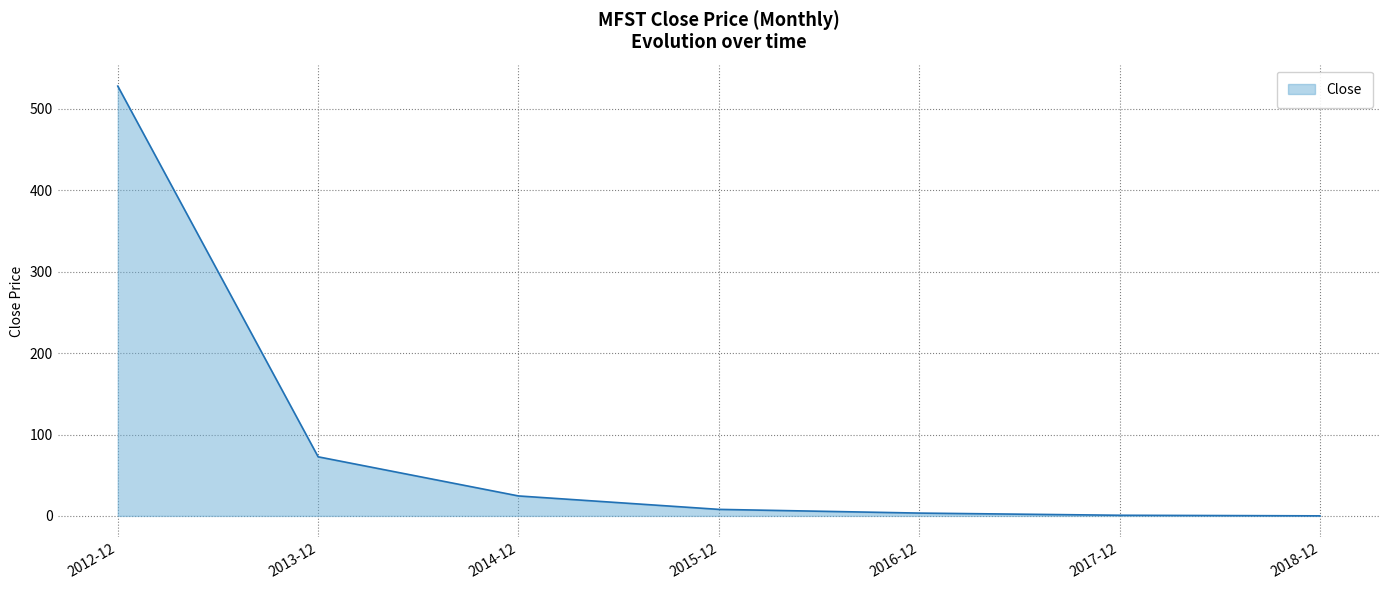

What is the change in value from 2015-12 to 2017-12?

-7.2